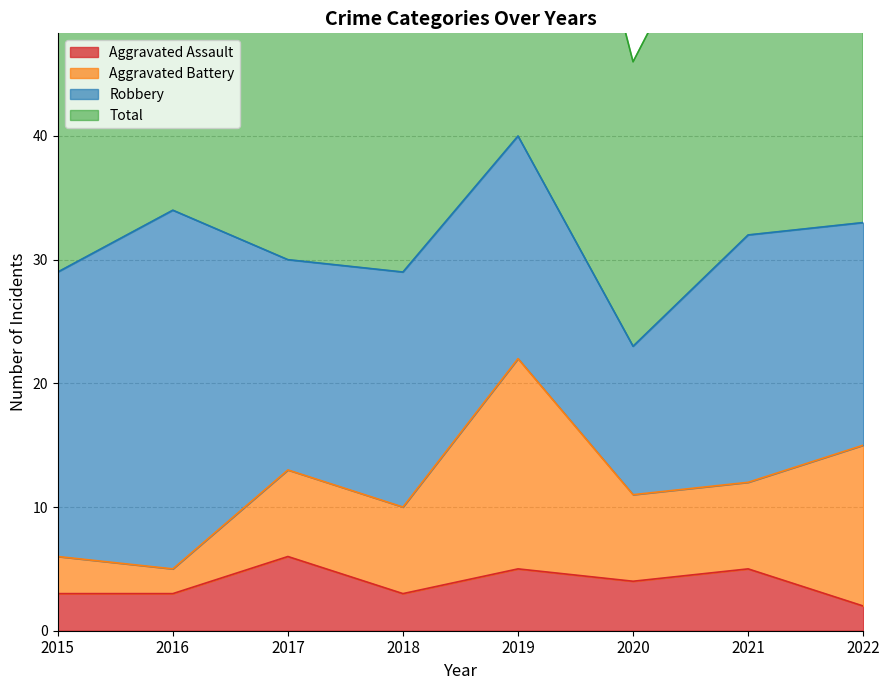

What is the approximate value of Aggravated Assault at 2017?

6